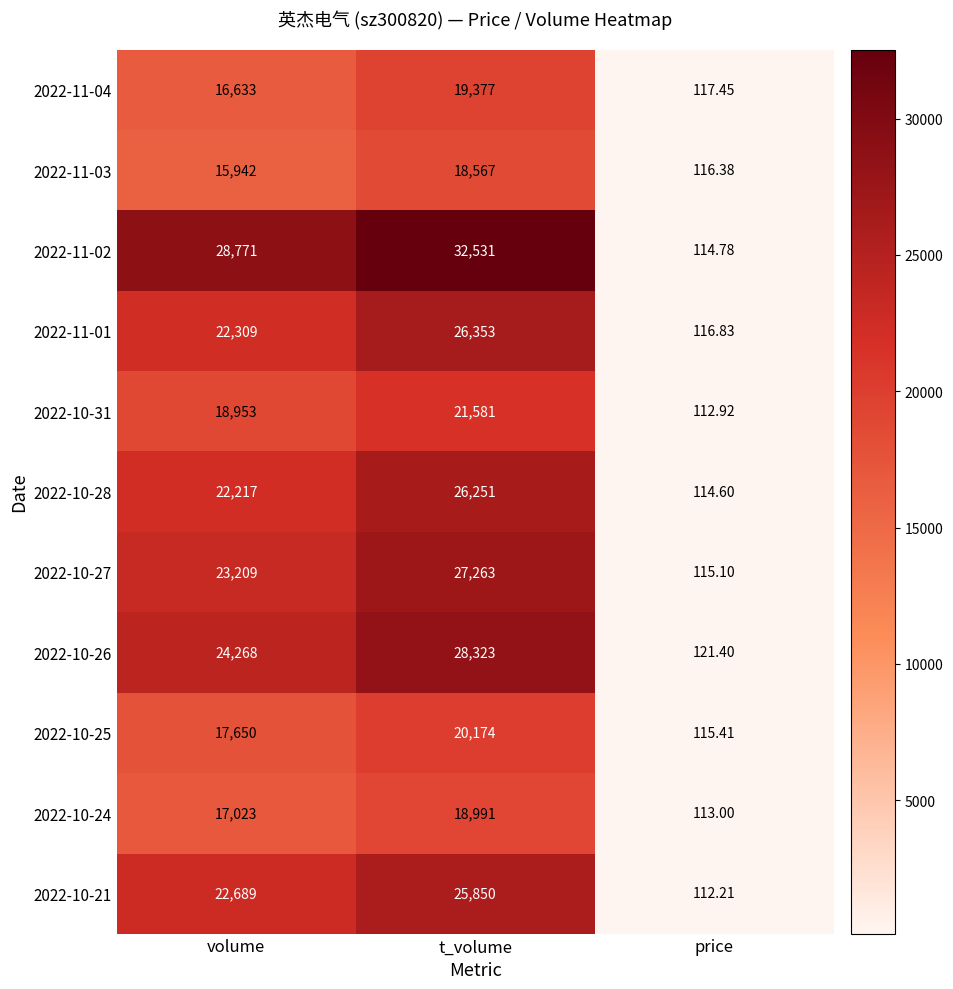

Is the value of 2022-11-04 at t_volume greater than the value of 2022-10-24 at price?

Yes